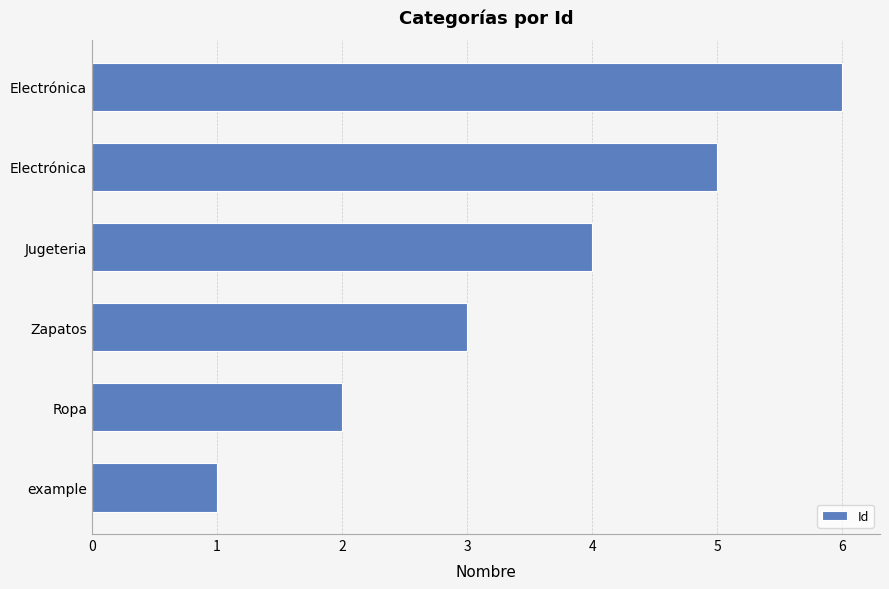

Are the bars horizontal?

Yes